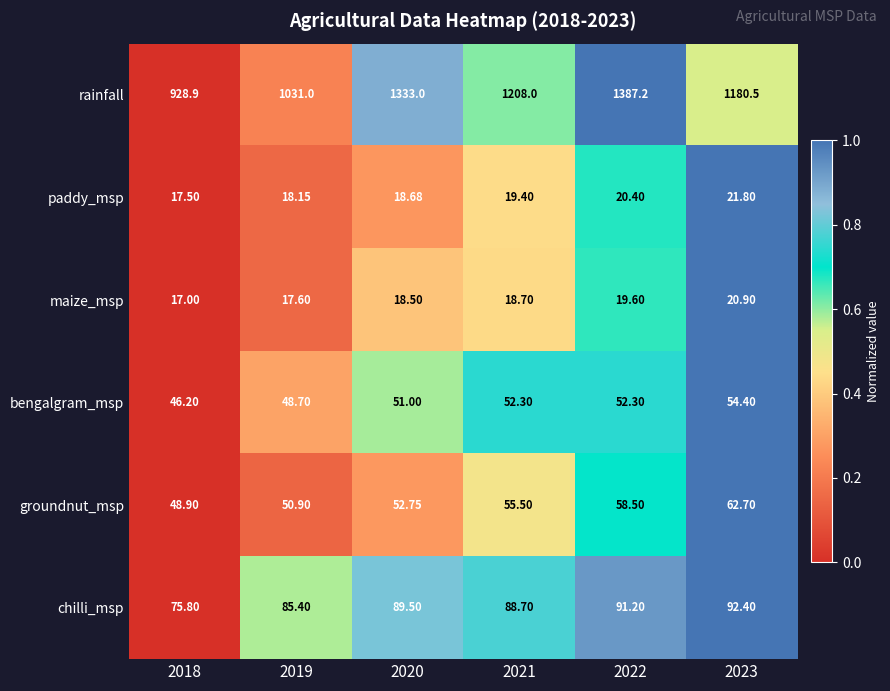

Which series has the widest spread of values?

rainfall